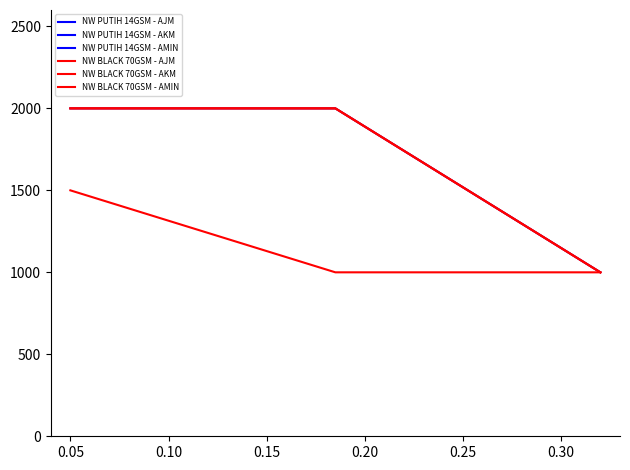

What is the value of the NW PUTIH 14GSM - AJM point at the 3rd from the left?

1000